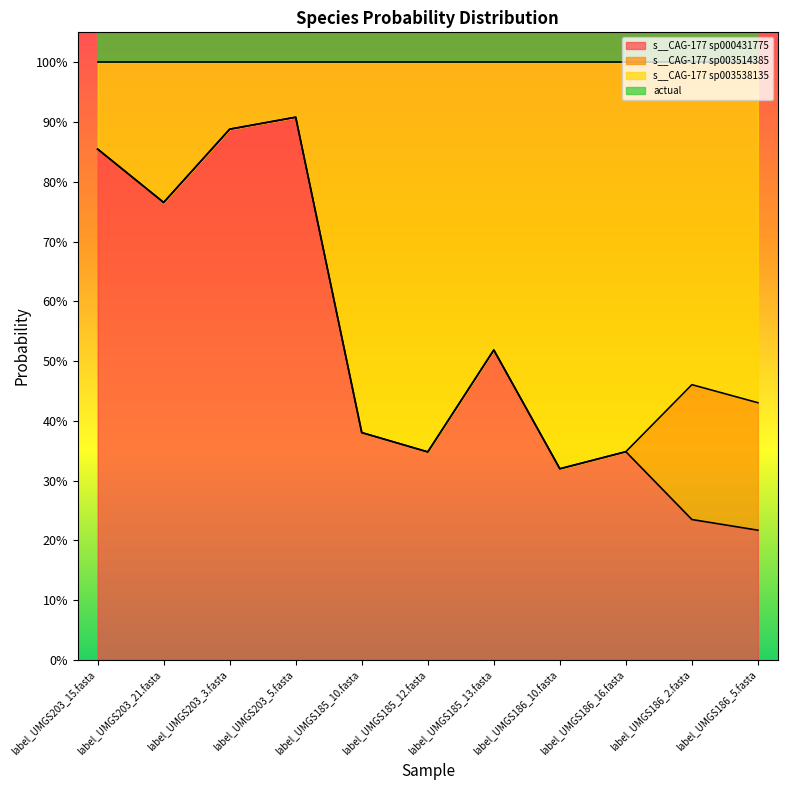

What is the maximum value for actual?

4.0